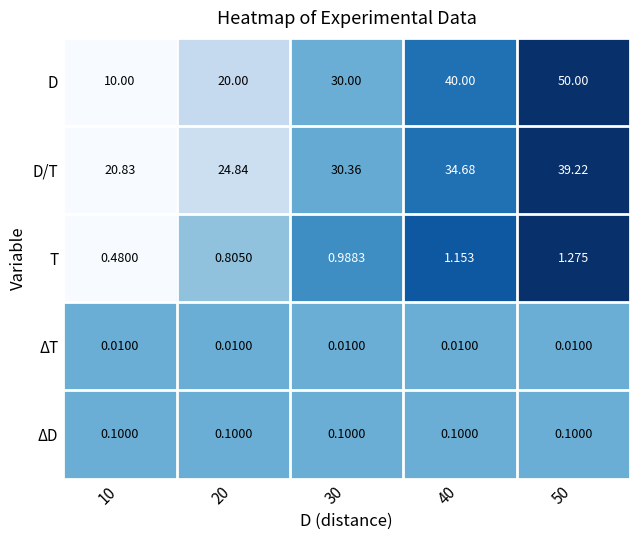

Count the number of data series in this chart.

5